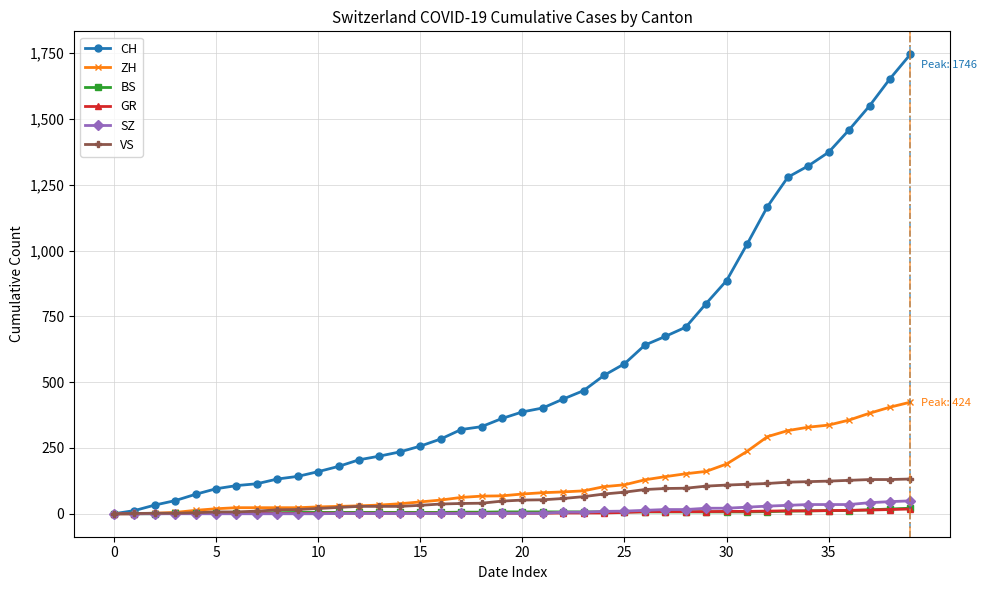

What is the highest value of the CH series?

1746